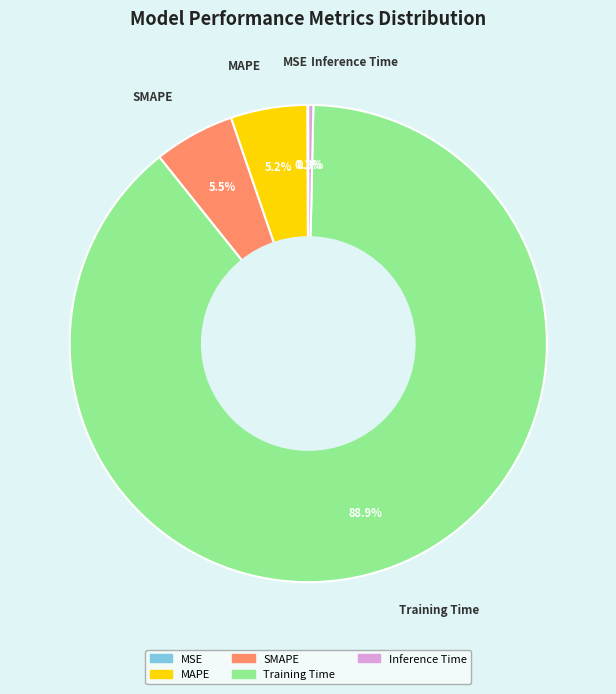

Combined, do SMAPE and Training Time account for over 50%?

Yes